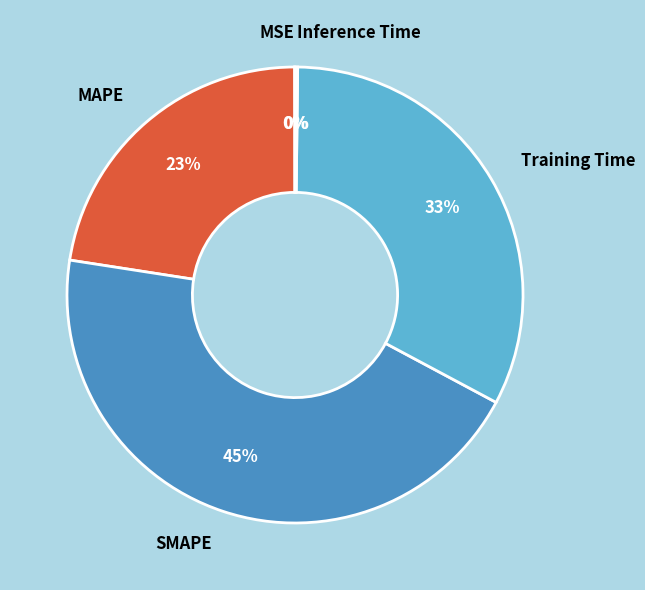

To the nearest percent, what is the average slice percentage?

20%